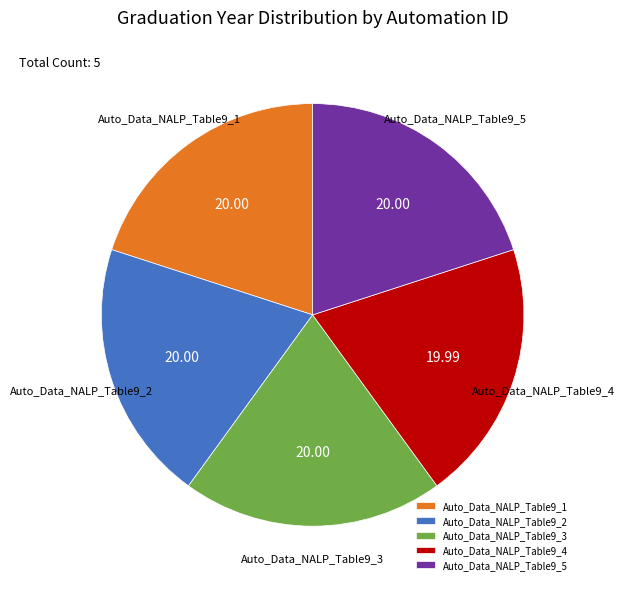

Does Auto_Data_NALP_Table9_1 account for over 50% of the chart?

No